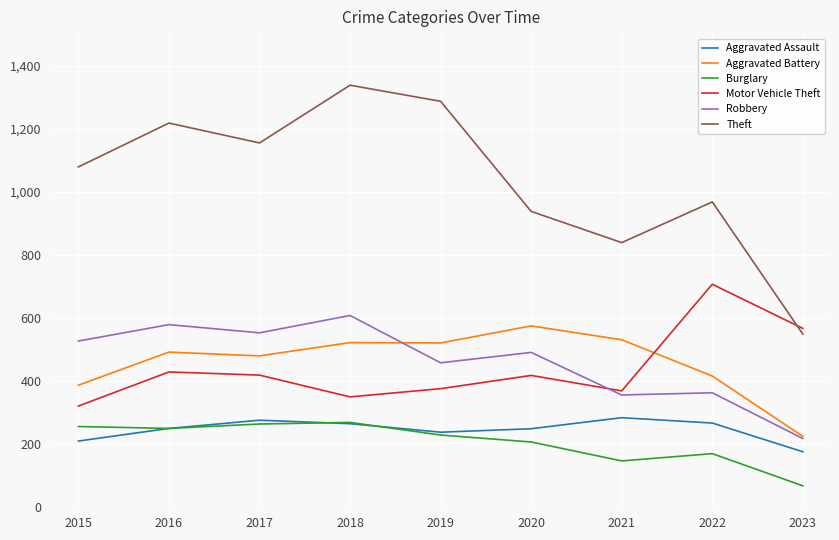

What is the difference between the maximum and minimum values in the Burglary series?

201